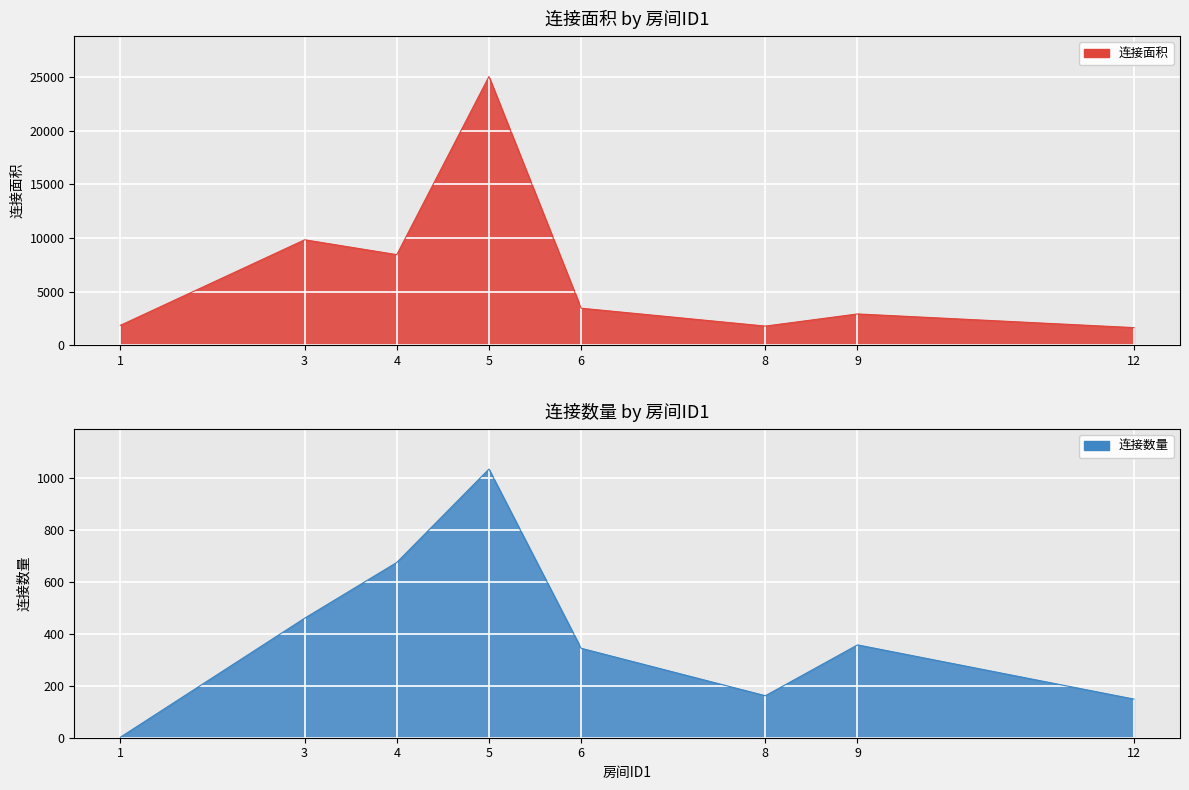

At 1, list the series in order from smallest to largest.

连接数量, 连接面积